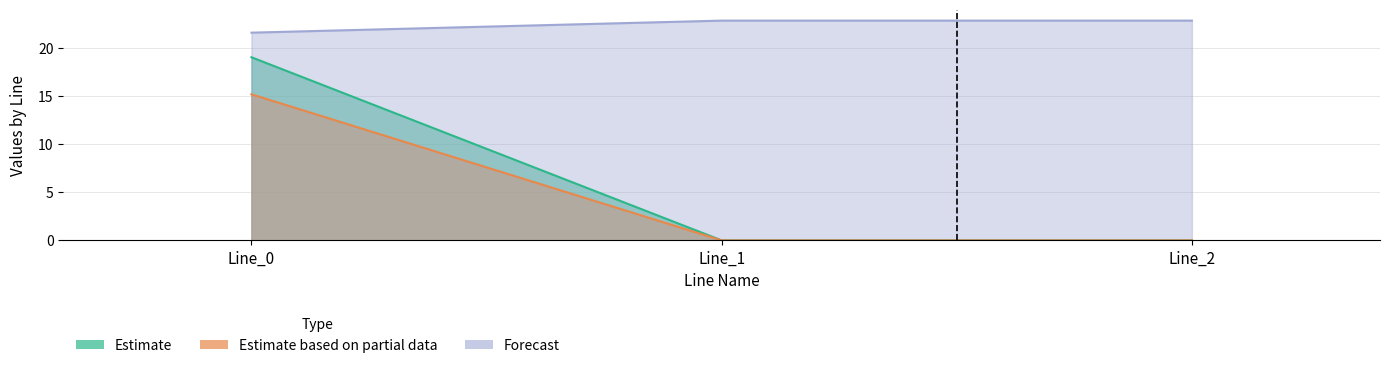

Reading left to right, extract all data points from this chart.

pf_p_b_from_mw: 19.1	0.0	0.0
pf_q_c_from_mvar: 15.2	0.0	0.0
pf_vm_b_from_pu: 21.6	22.9	22.9